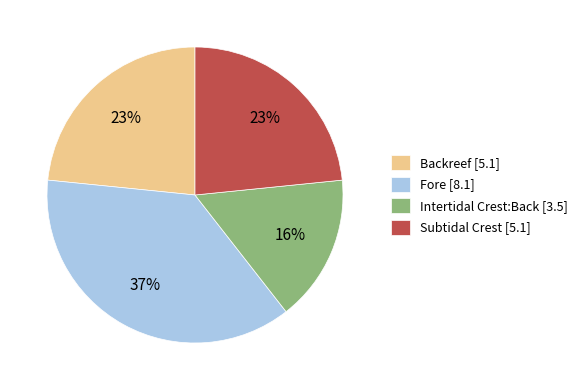

Combined, do Subtidal Crest and Fore account for over 50%?

Yes